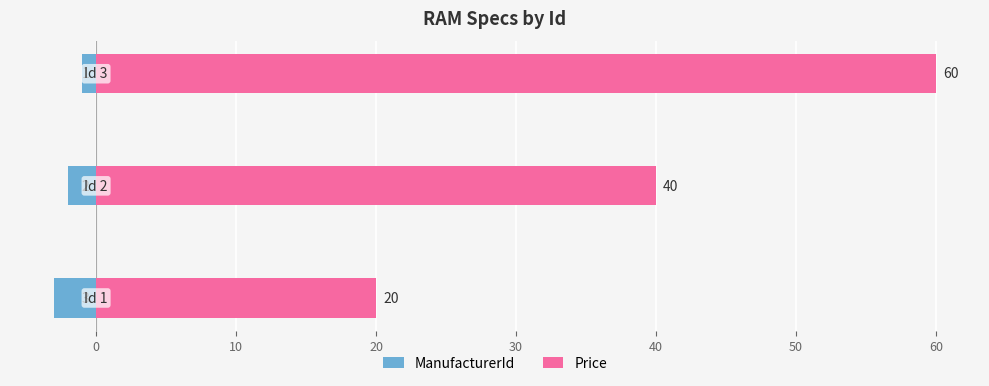

Is the value of Price at 0 greater than the value of ManufacturerId at 10?

Yes